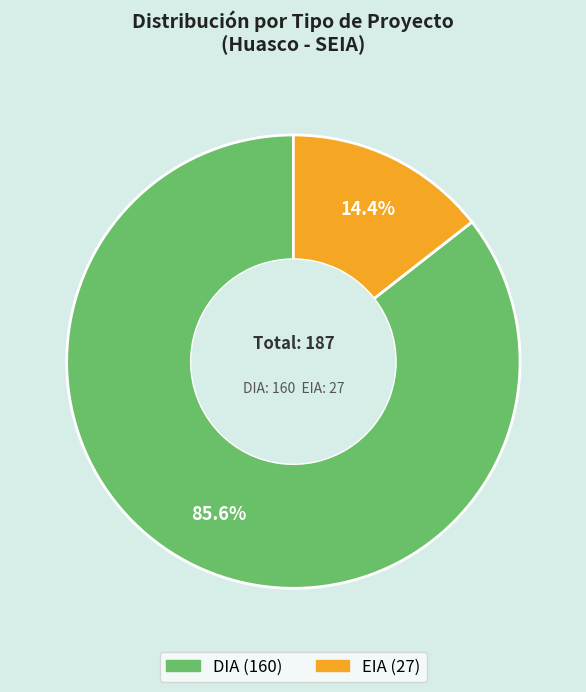

Which has a higher value, EIA or DIA?

DIA